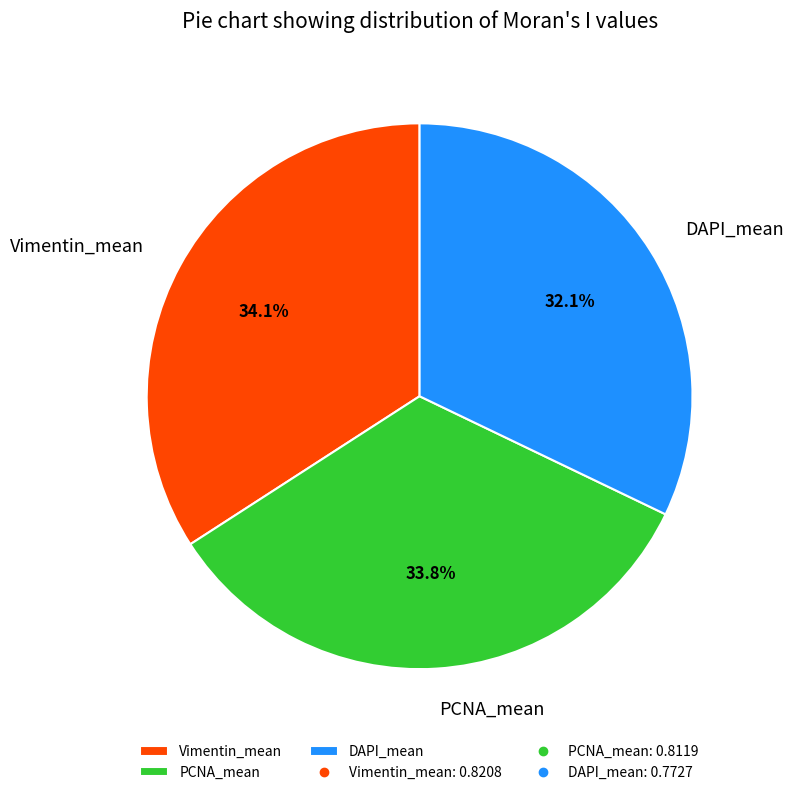

Combined, do Vimentin_mean and DAPI_mean account for over 50%?

Yes